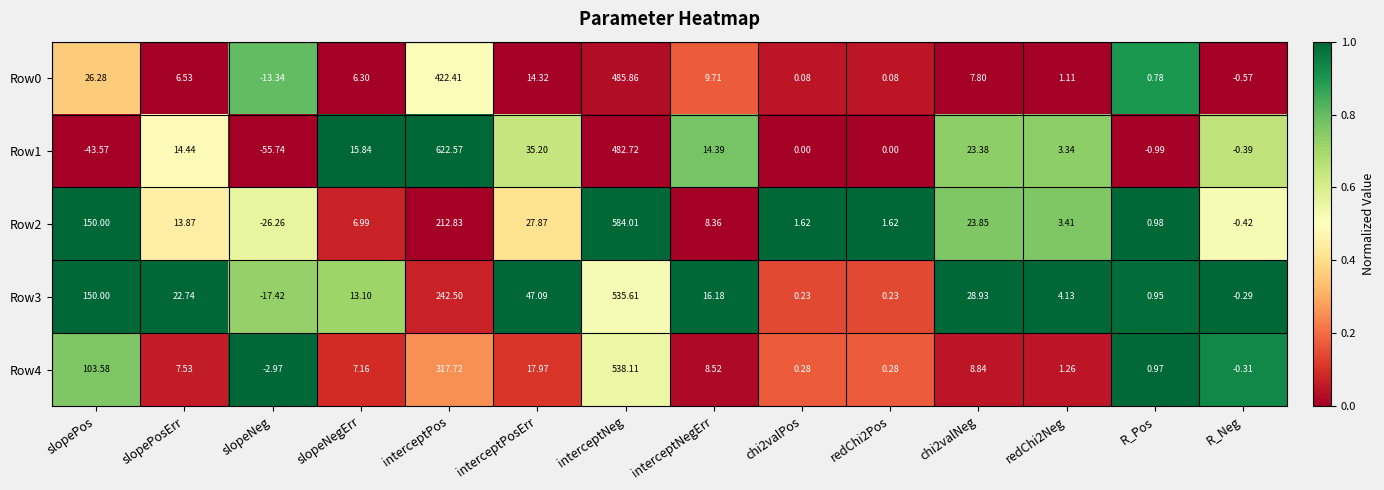

At which label does Row0 reach its peak?

interceptNeg